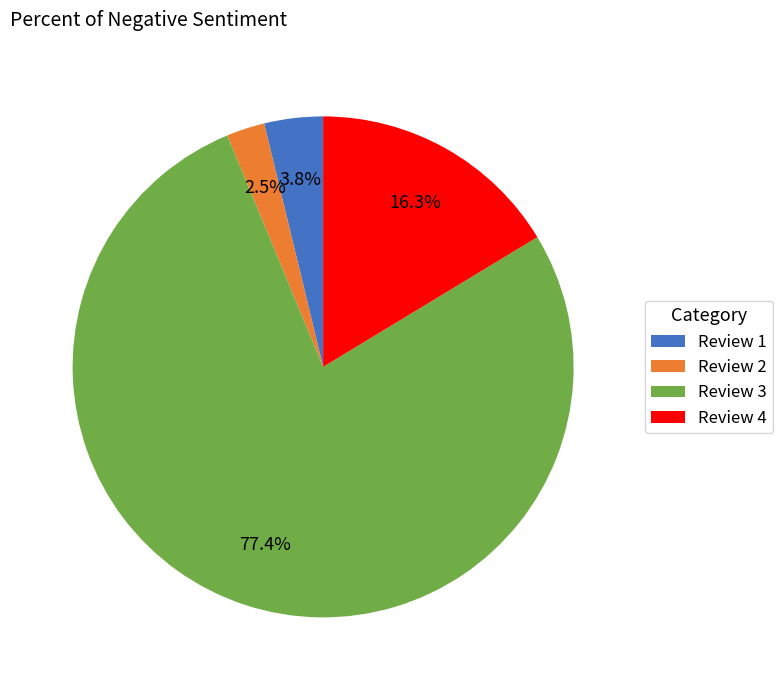

Which slice is the smallest?

Review 2